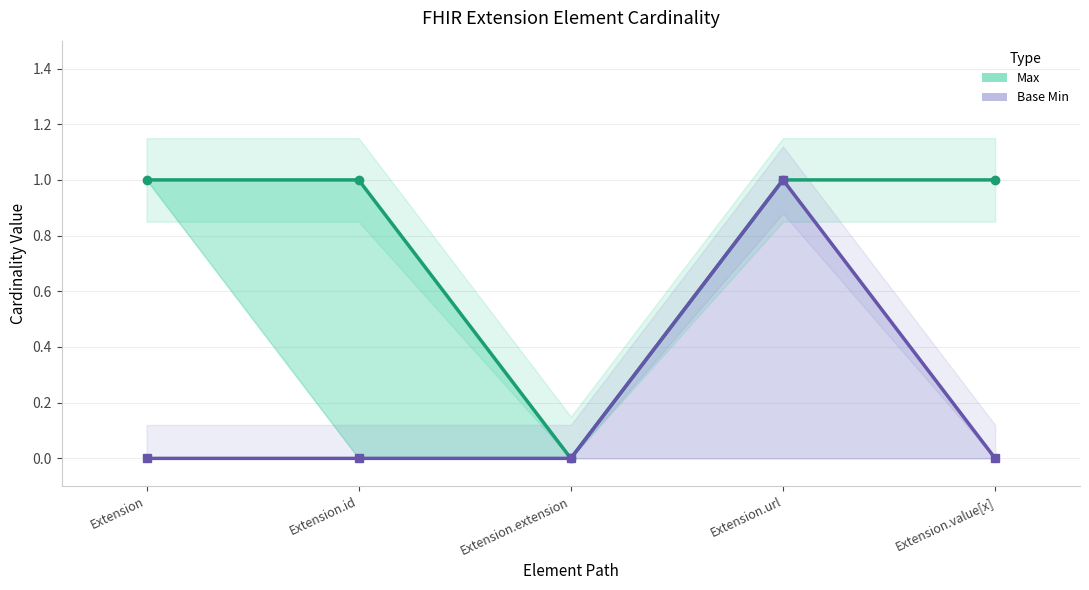

True or false: Base Min and Max cross at least once.

False